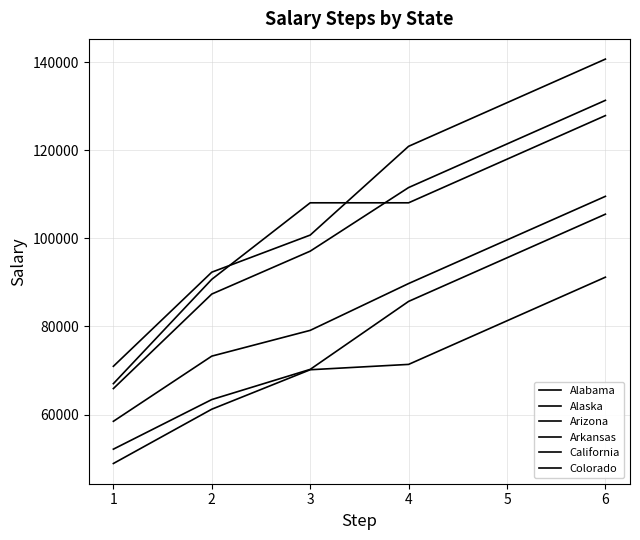

What is the sum of all Arkansas values?

424112